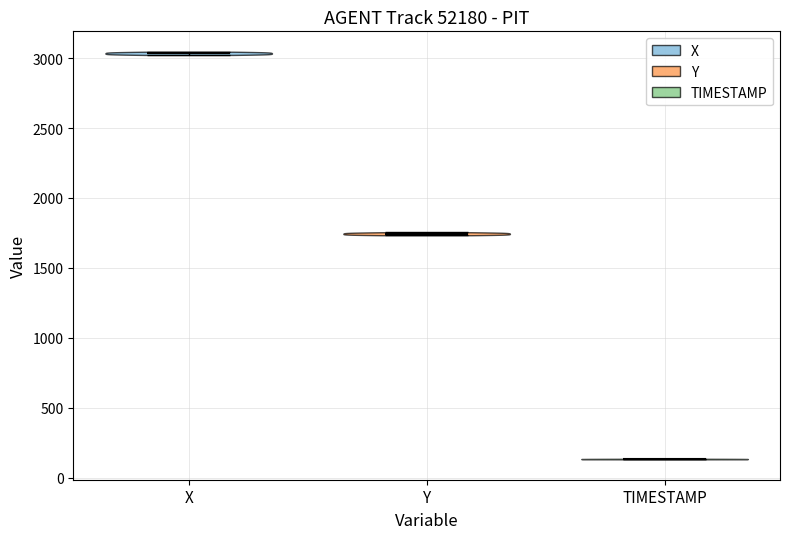

Reading left to right, read every violin against the y-axis: where its median line is, and the lowest and highest points it reaches. The values are not printed on the chart, so give them approximately, as read against the axis.

X: median line 3050, lowest point 3000, highest point 3050
Y: median line 1750, lowest point 1750, highest point 1750
TIMESTAMP: median line 150, lowest point 150, highest point 150